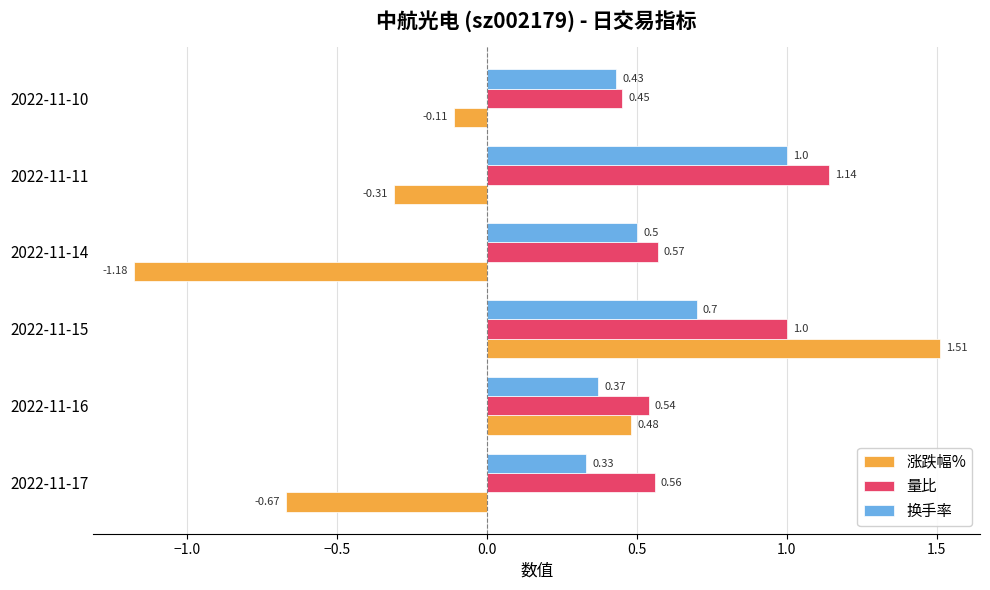

Which series has the largest range (max minus min)?

涨跌幅%